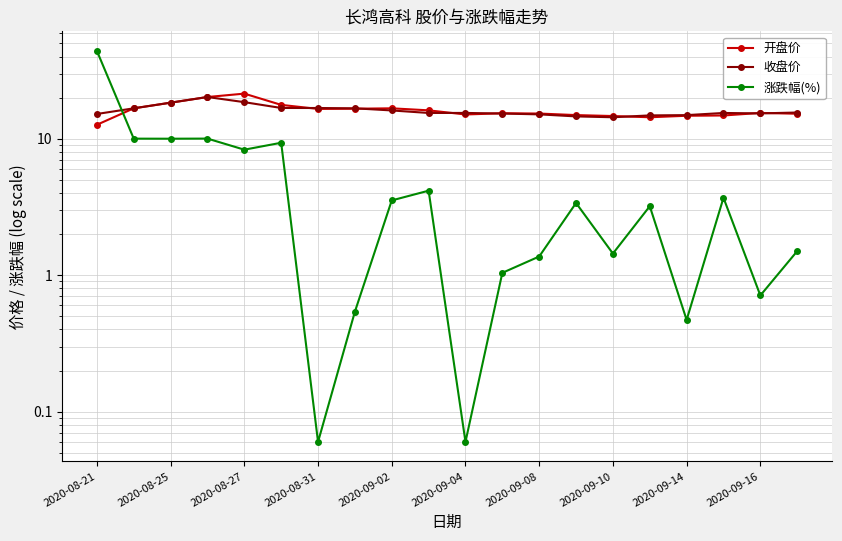

Rank the series by their maximum value, from lowest to highest.

收盘价, 开盘价, 涨跌幅(%)